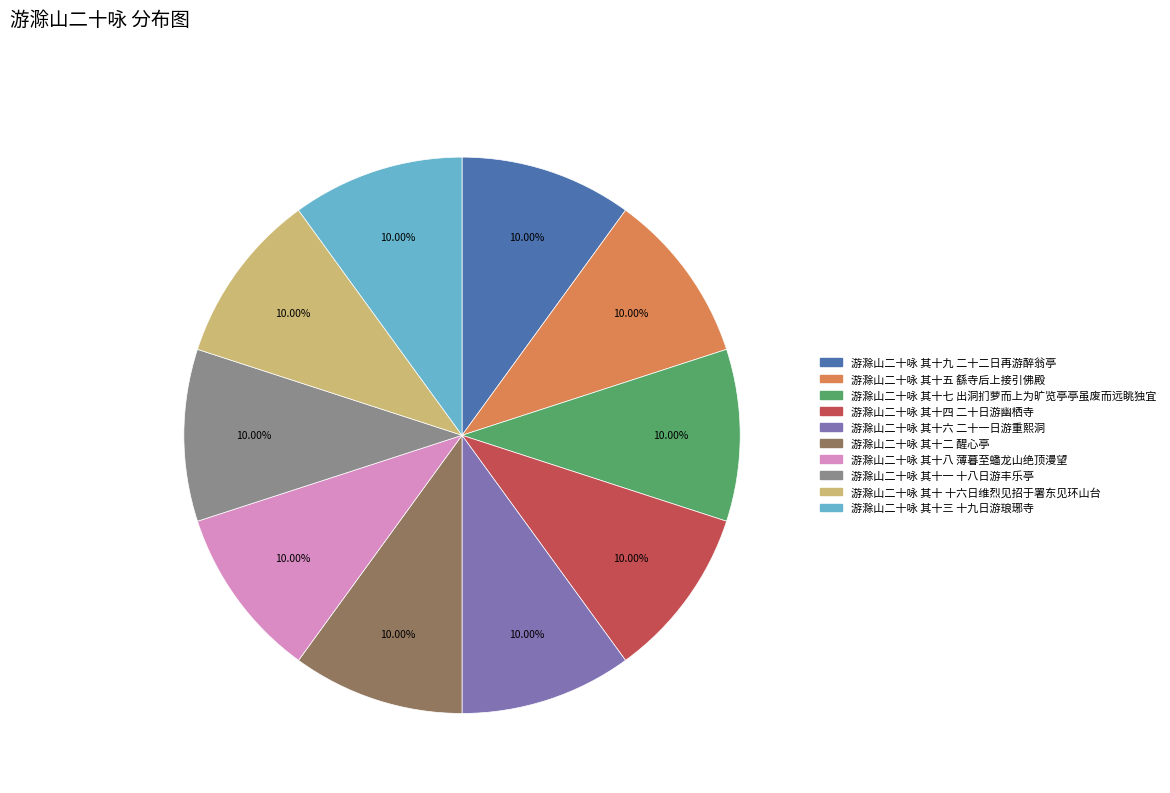

Is 游滁山二十咏 其十五 繇寺后上接引佛殿 the majority of the pie?

No